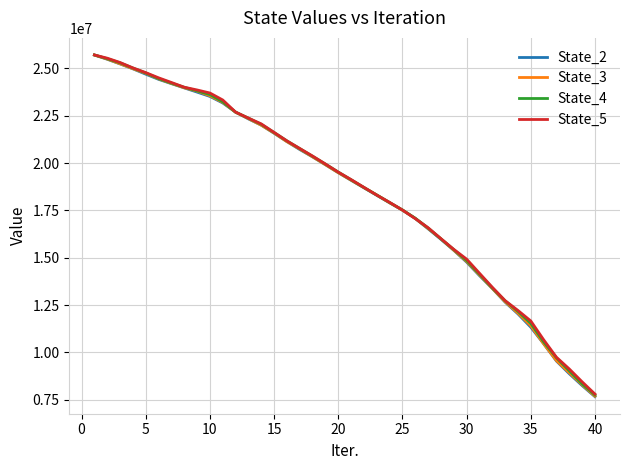

What is the minimum value for State_2?

7667937.0